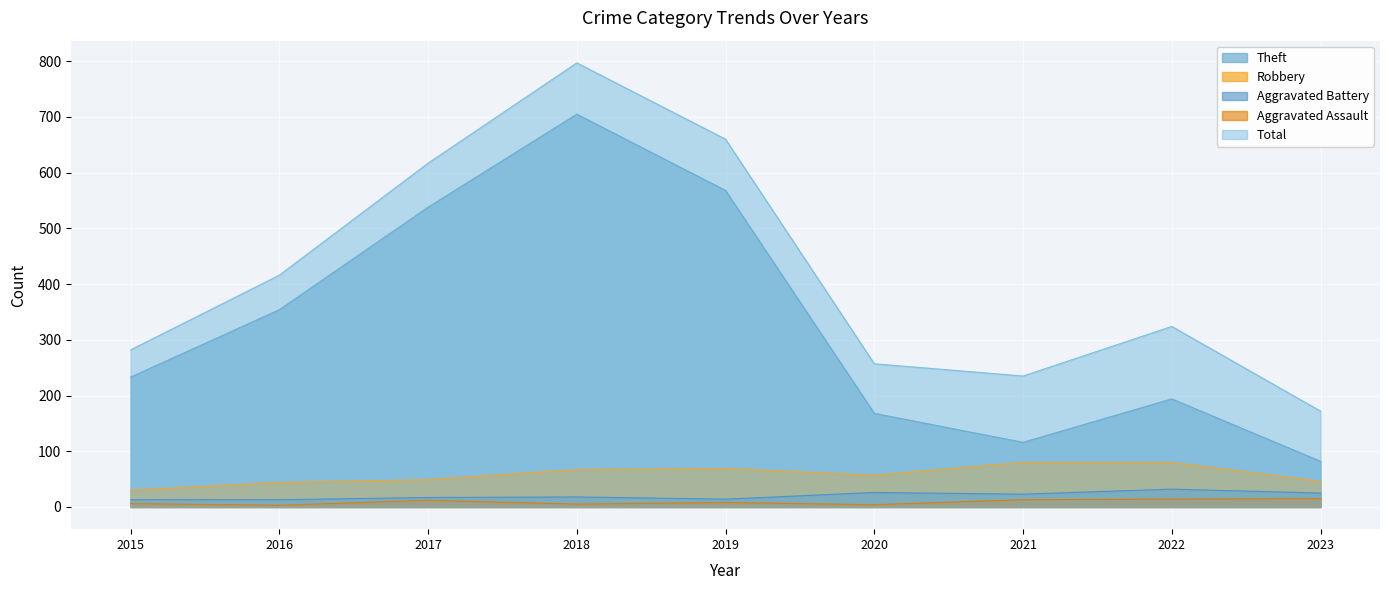

What is the value of the Aggravated Battery point at the 1st from the left?

13